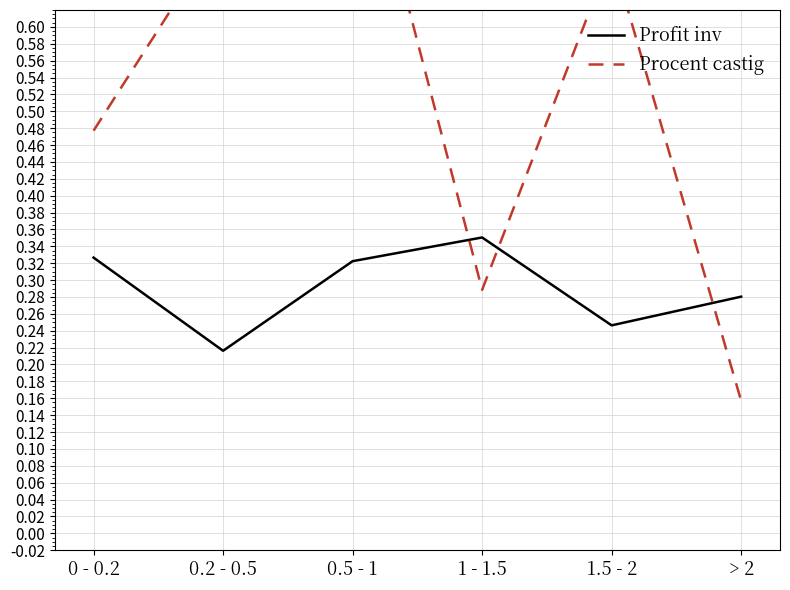

Which series changed the most between 0 - 0.2 and 1.5 - 2?

Procent castig